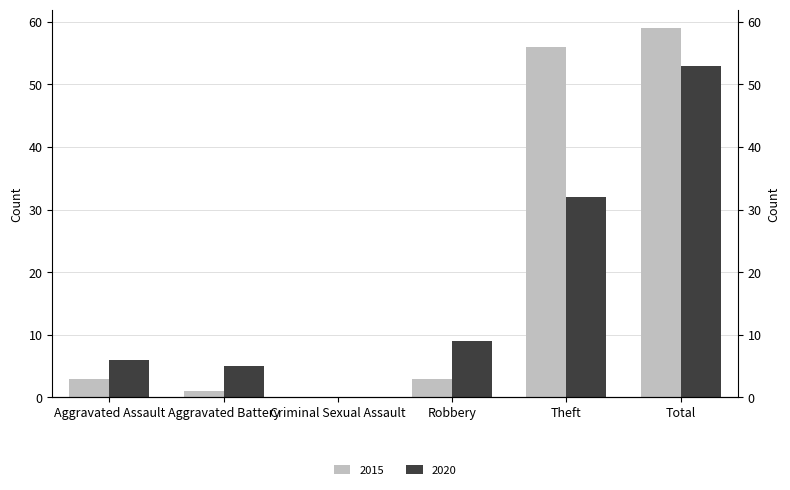

What are all the series names shown in the legend?

2015, 2020